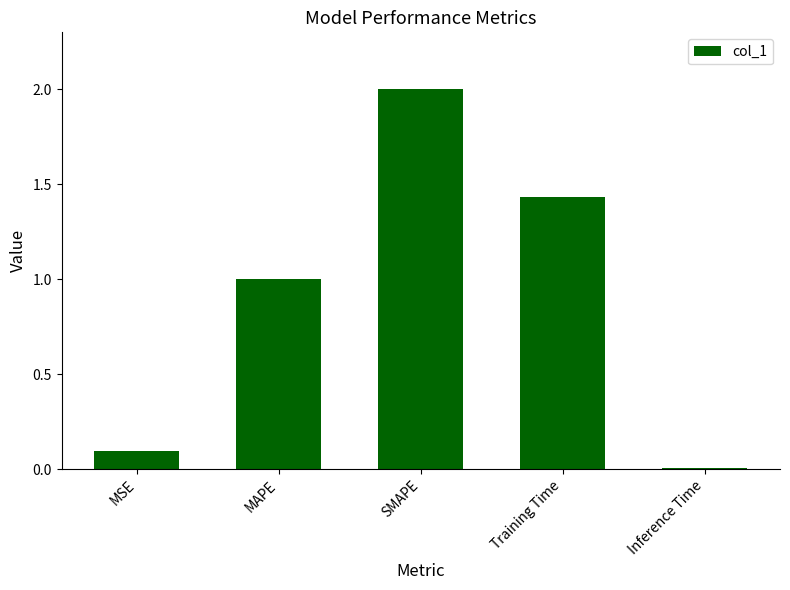

What is the change in value from MSE to Training Time?

+1.3